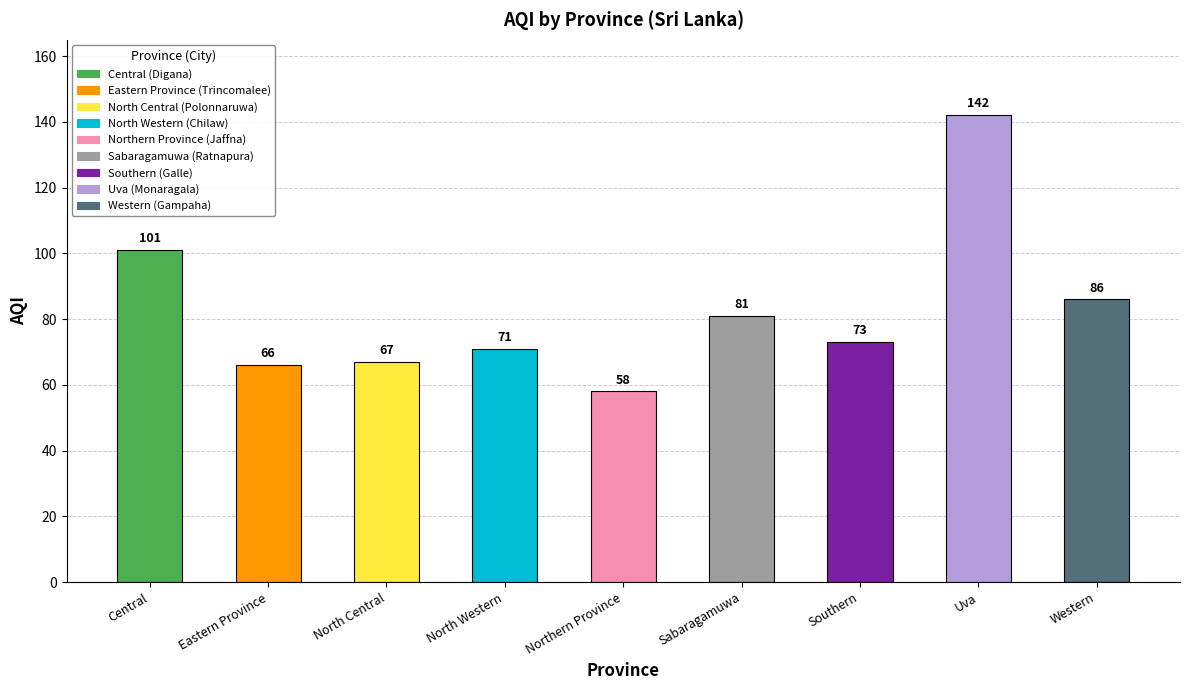

How many bars are there in total?

9